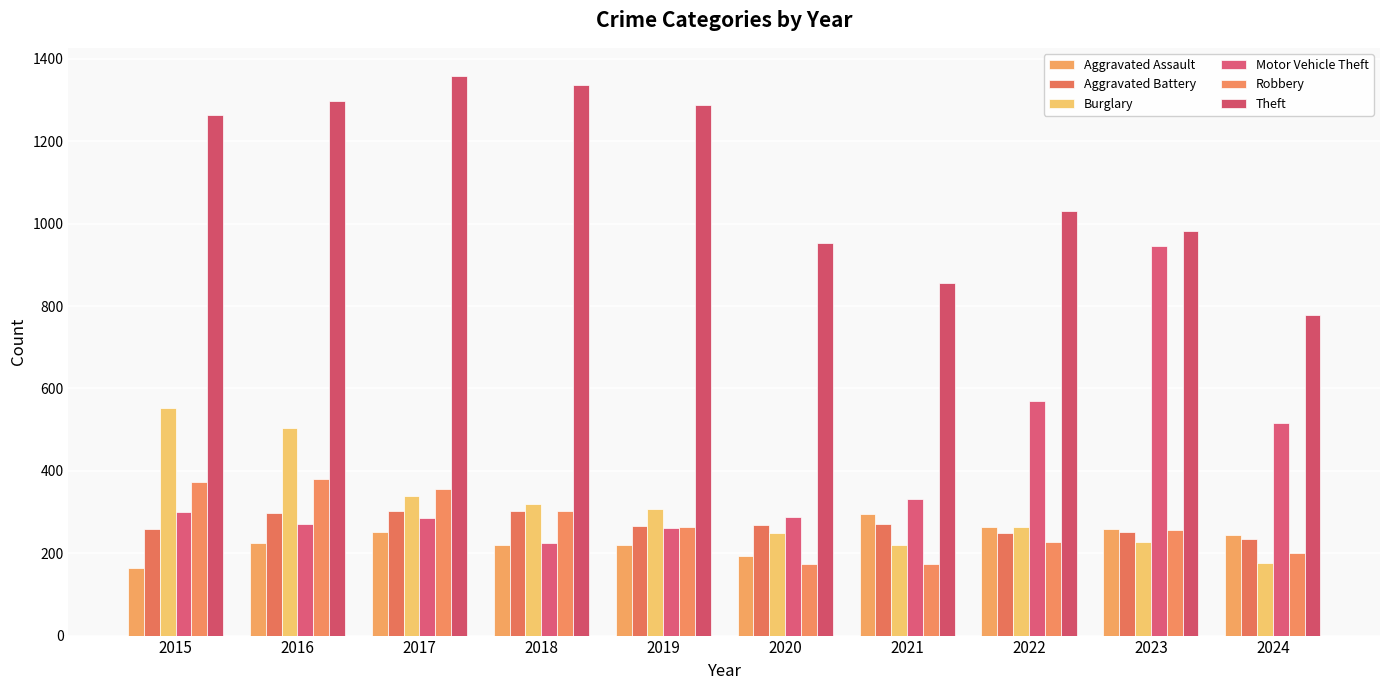

How many bars are there in total?

60